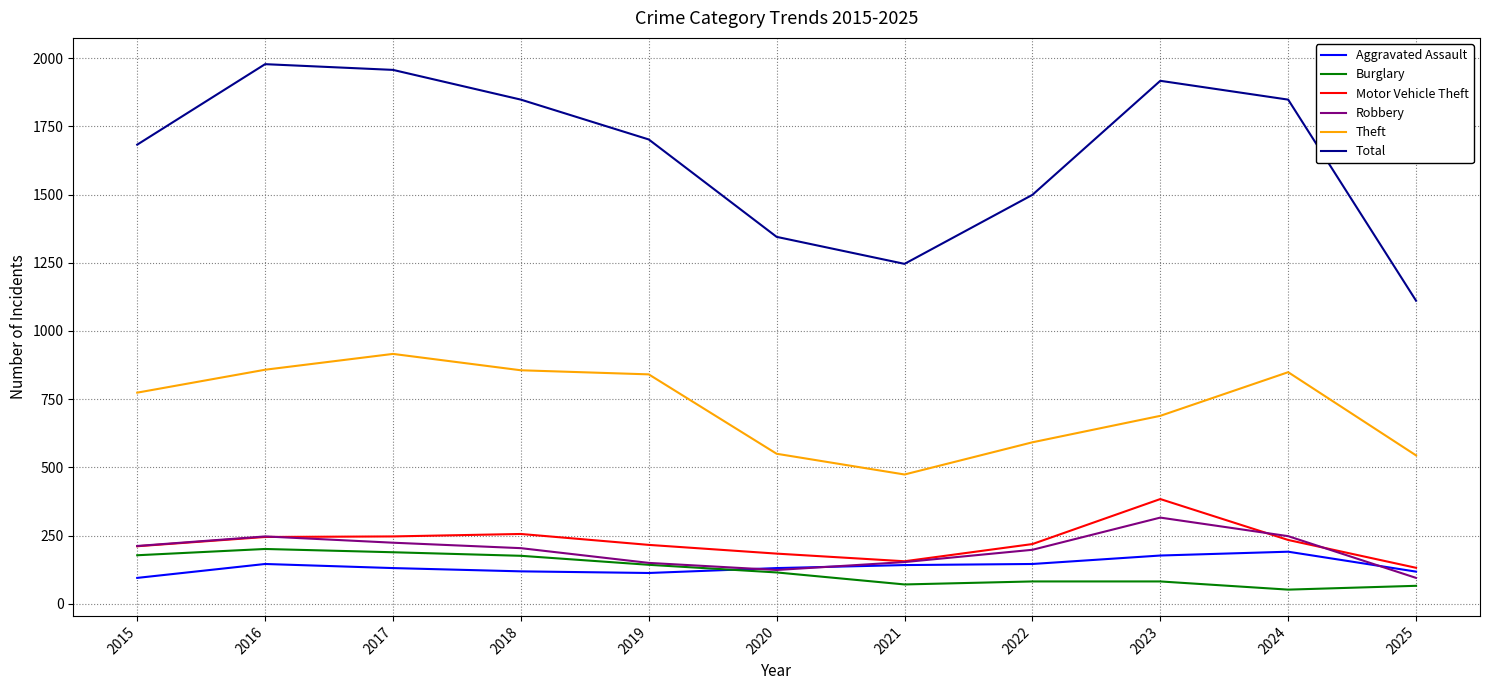

The Total series shows 1917 at 2023. True or false?

True